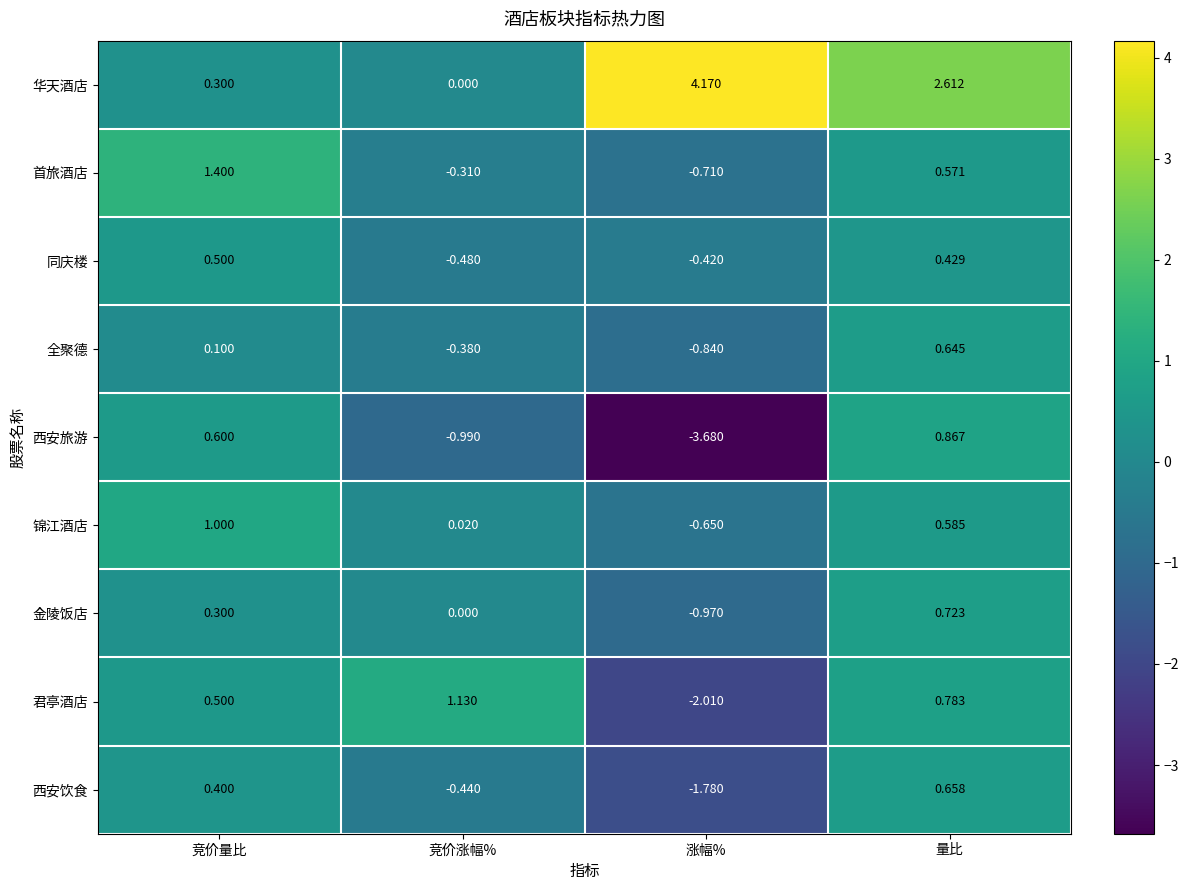

Which series changed the most between 涨幅% and 量比?

西安旅游